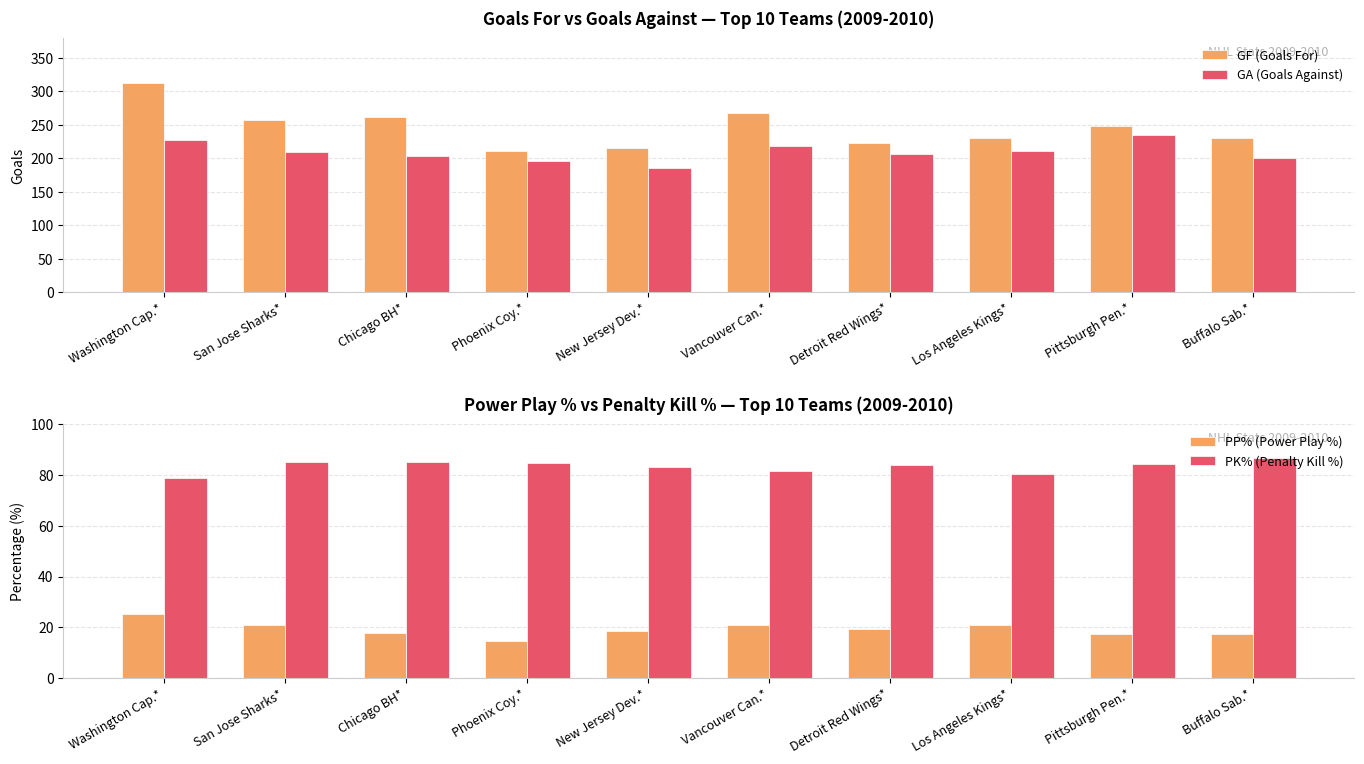

The GA (Goals Against) series shows 207.0 at Detroit Red Wings*. True or false?

True